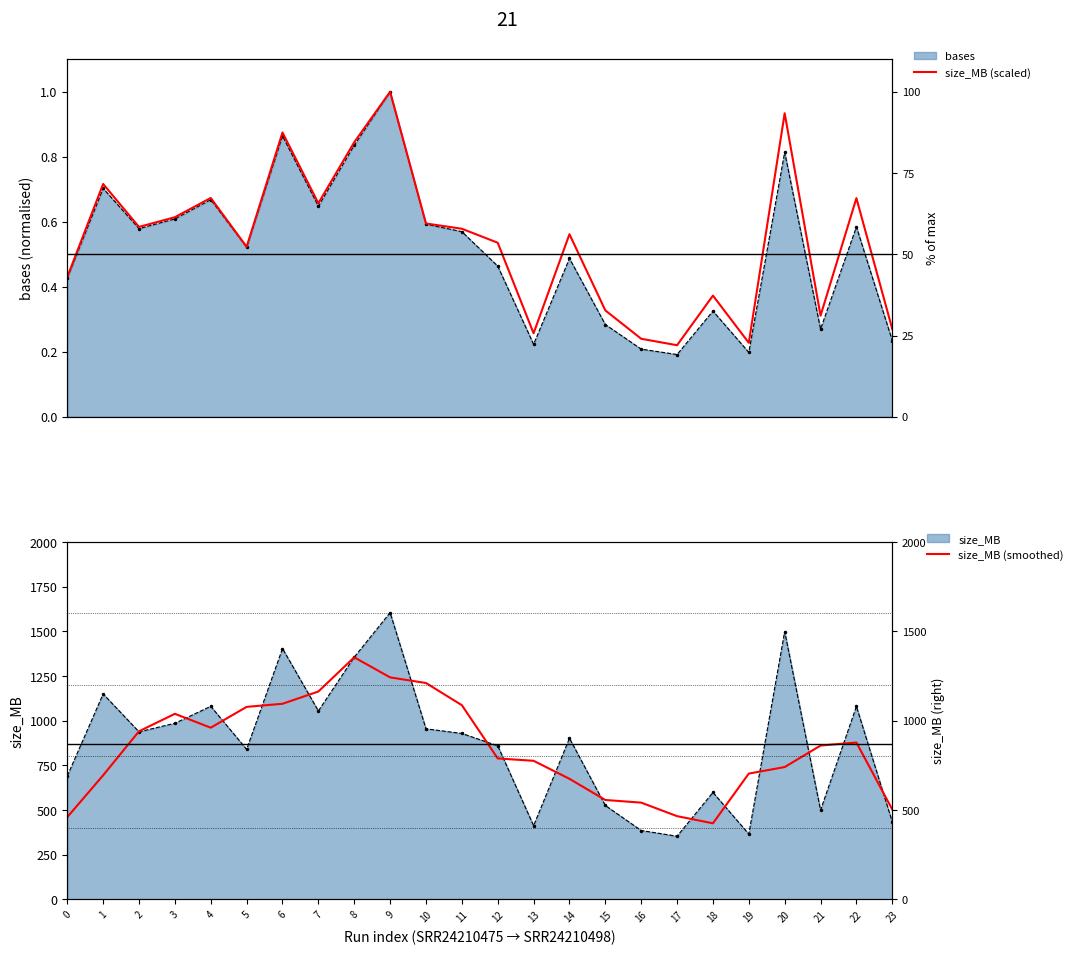

True or false: size_MB (smoothed) and size_MB (scaled) intersect in this chart.

False